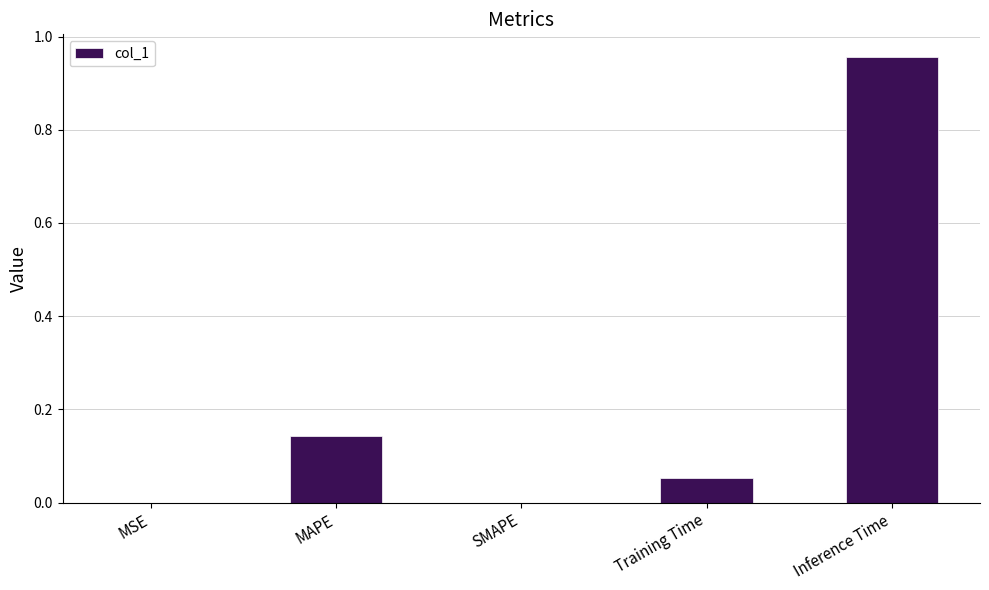

True or false: the data shows 0.0 at SMAPE.

True